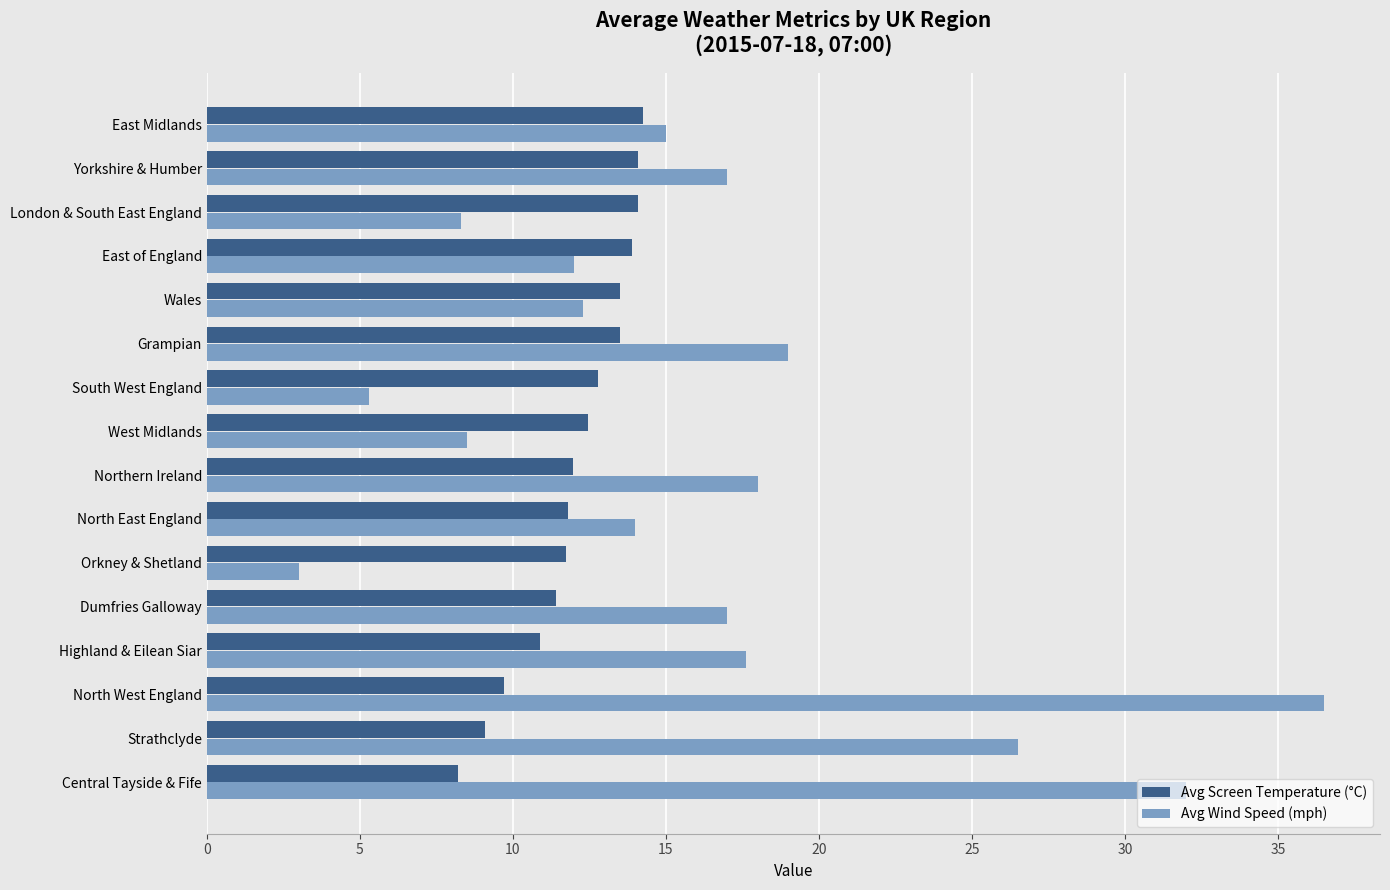

What is the approximate value of Avg Wind Speed (mph) at London & South East England?

8.3